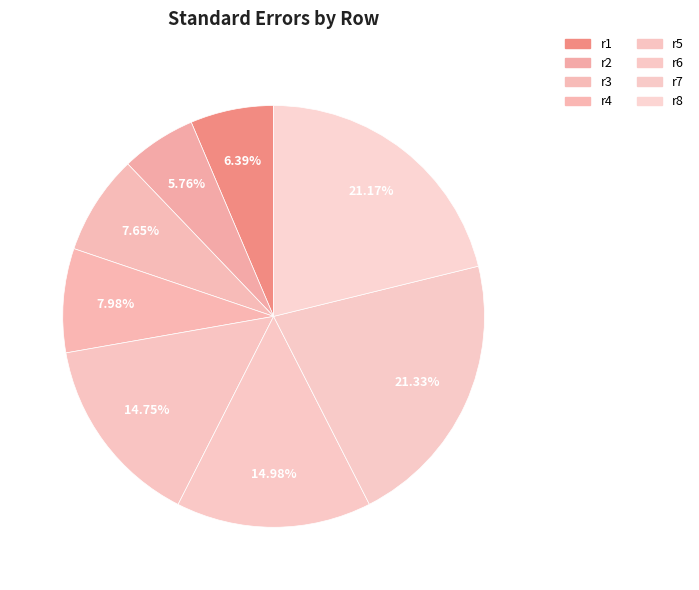

To the nearest percent, what percentage of the pie is r3?

8%